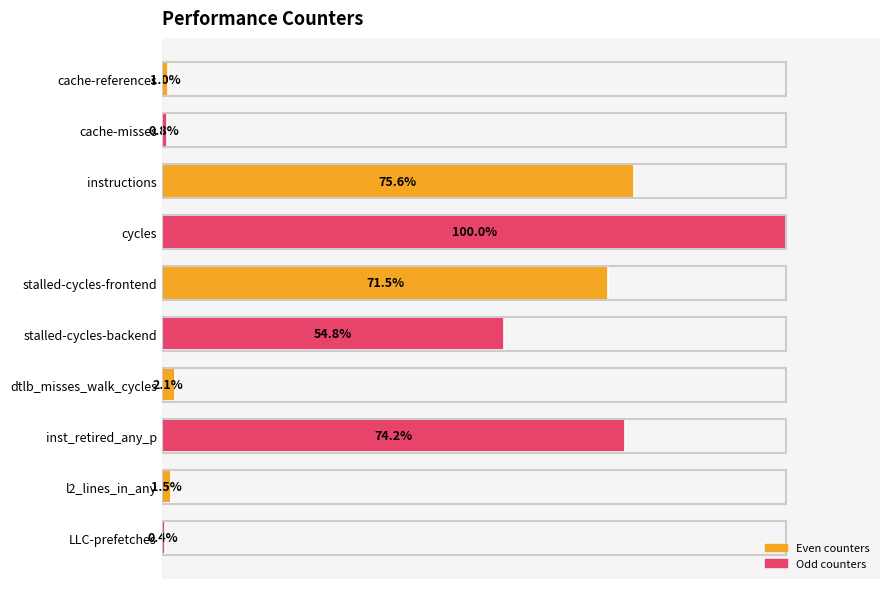

Where is the data nearest to the value 50?

stalled-cycles-backend